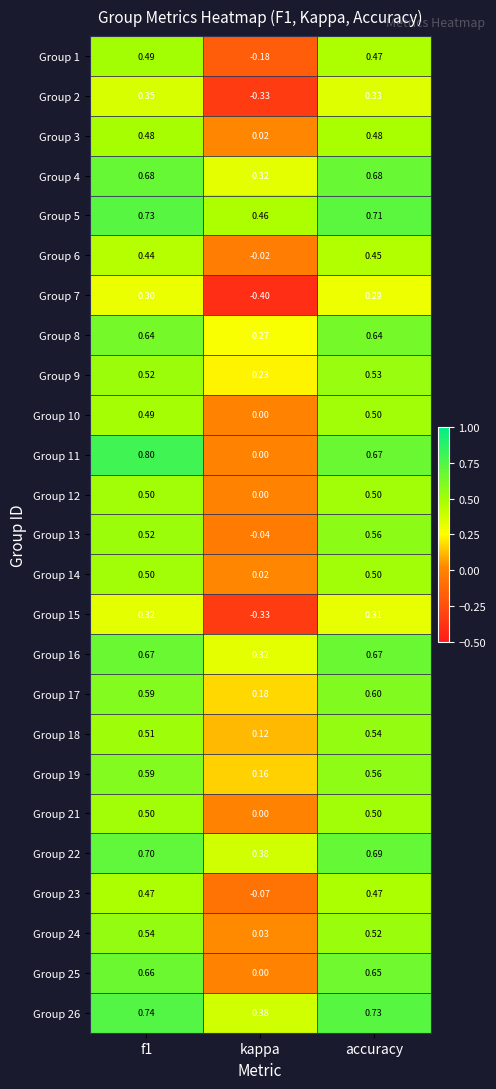

Which label corresponds to the smallest value in the chart?

kappa